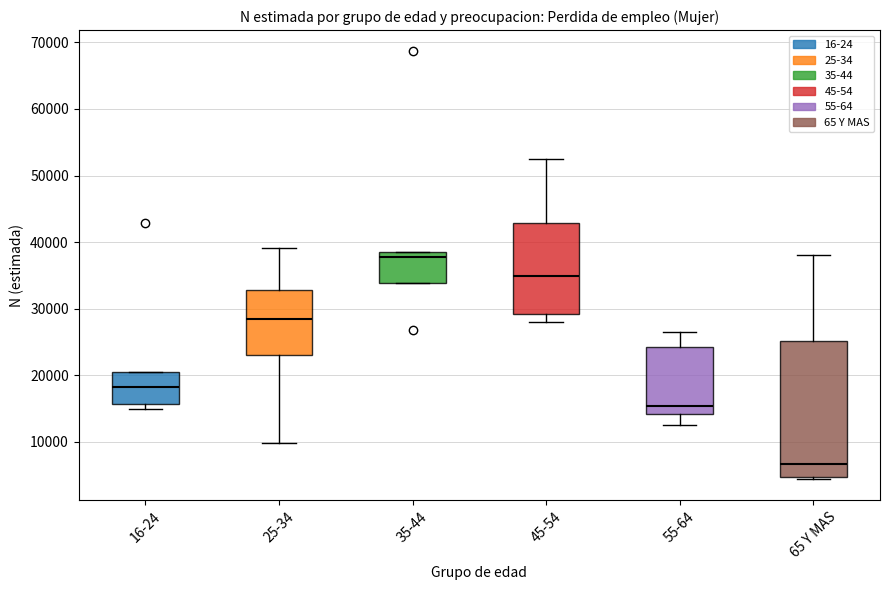

Comparing the boxes themselves (not the whiskers), which one is the tallest?

65 Y MAS